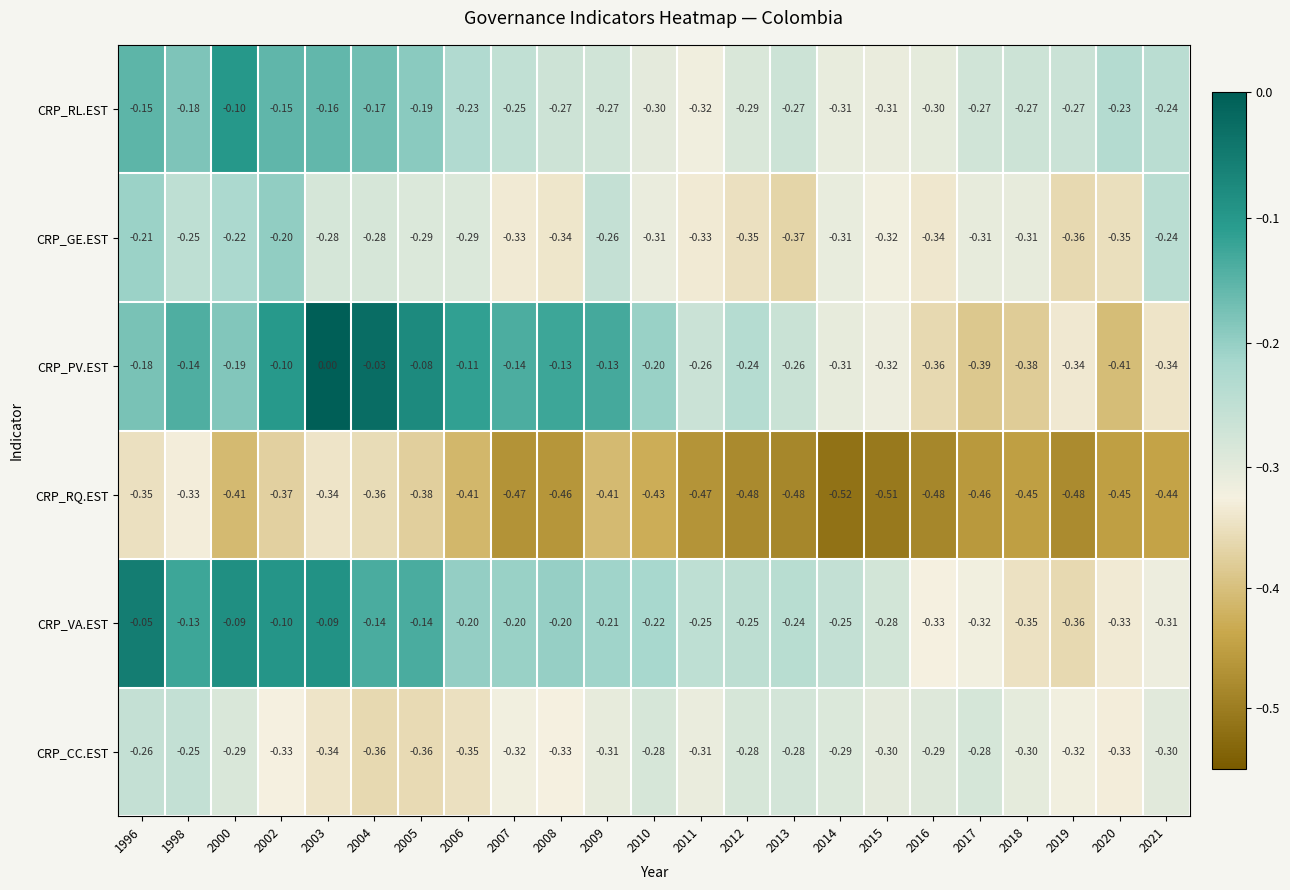

Read the CRP_RL.EST value at 2009.

-0.3